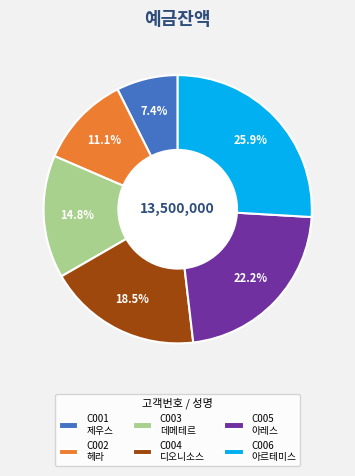

Which slice is the largest?

C006 아르테미스